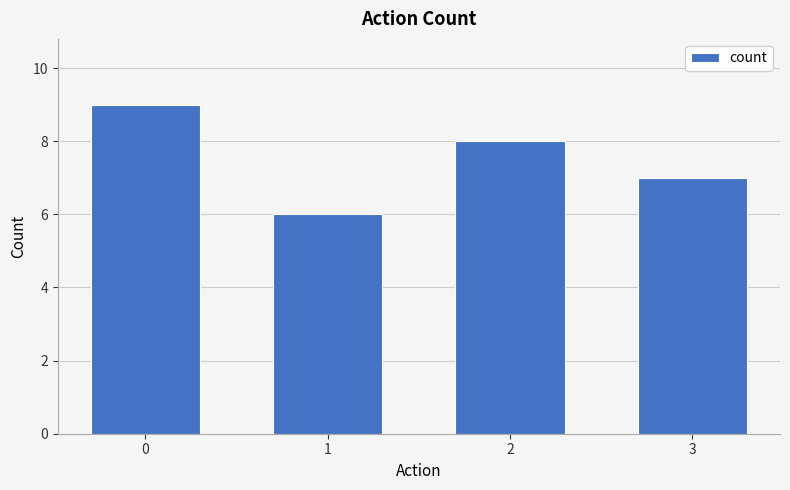

How many values are below 8?

2